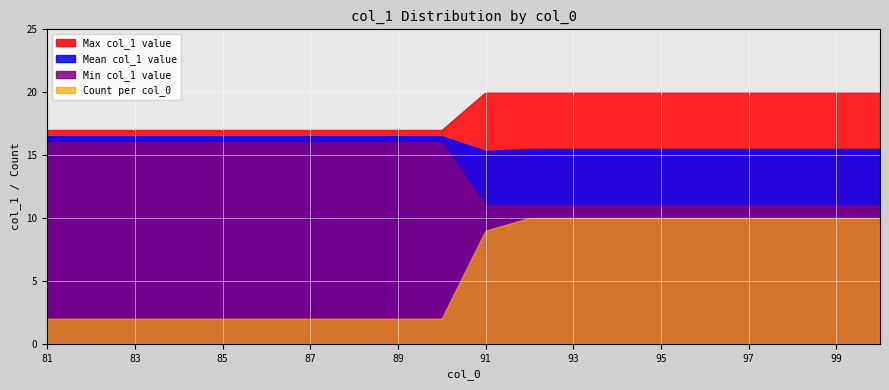

Rank the series by their average value, from highest to lowest.

Max col_1 value, Mean col_1 value, Min col_1 value, Count per col_0